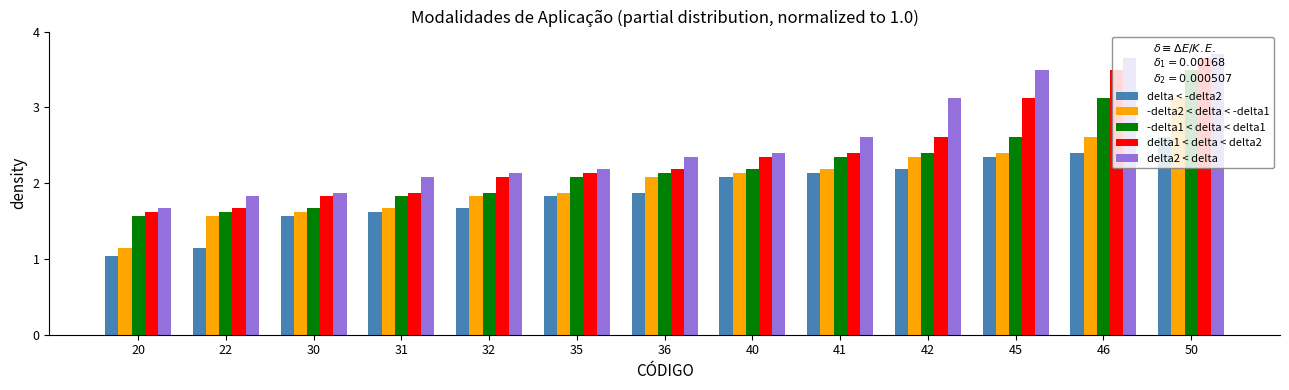

Does the chart contain stacked bars?

No